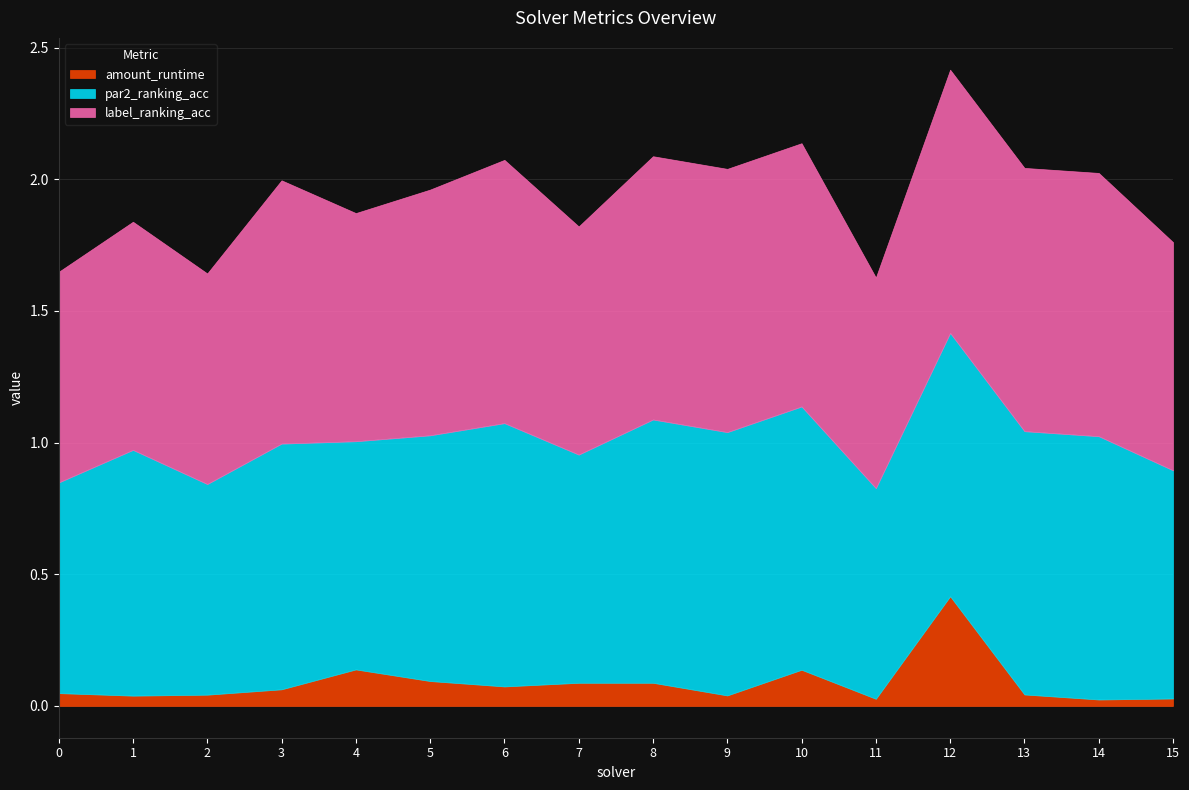

At which category is the sum across all series the highest?

12